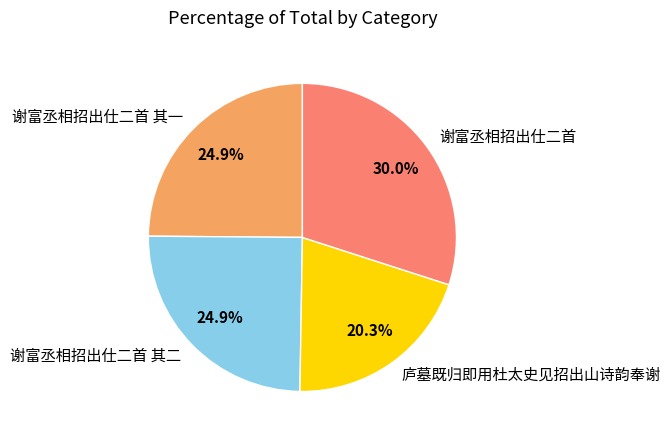

Which has a higher value, 庐墓既归即用杜太史见招出山诗韵奉谢 or 谢富丞相招出仕二首?

谢富丞相招出仕二首